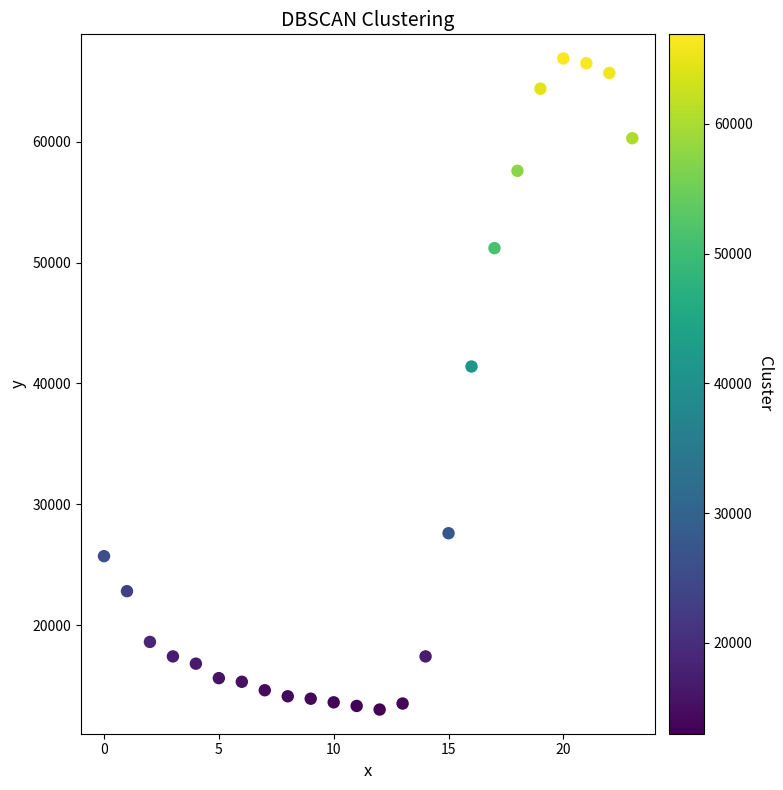

What Y value in the scatter plot is closest to 39950?

41400